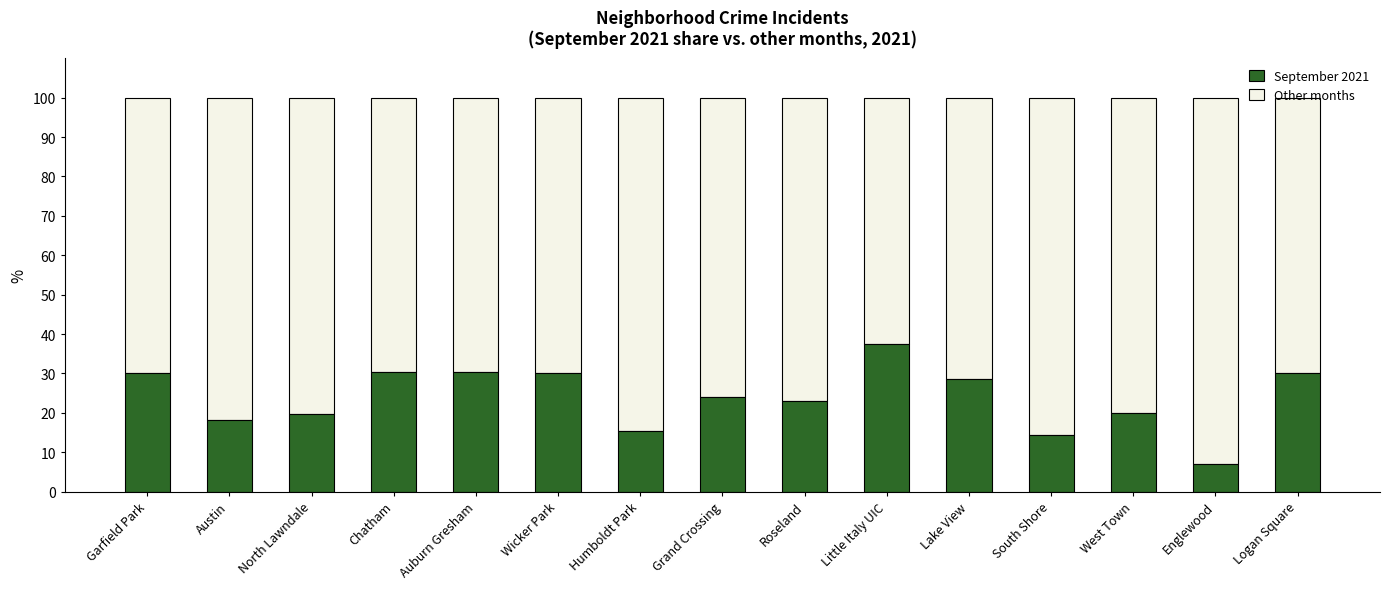

What is the total value across all series at Grand Crossing?

100.0